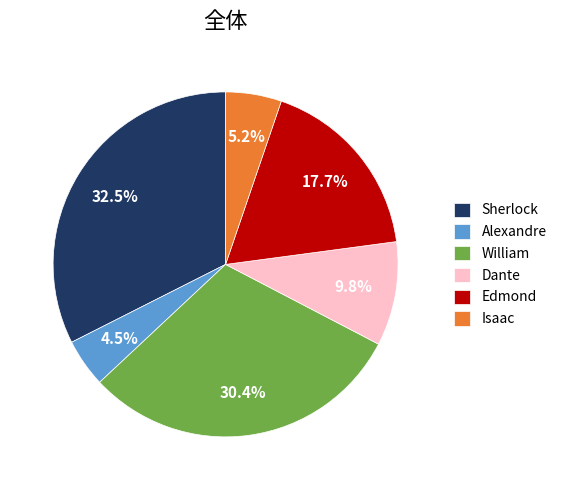

Is Alexandre the majority of the pie?

No